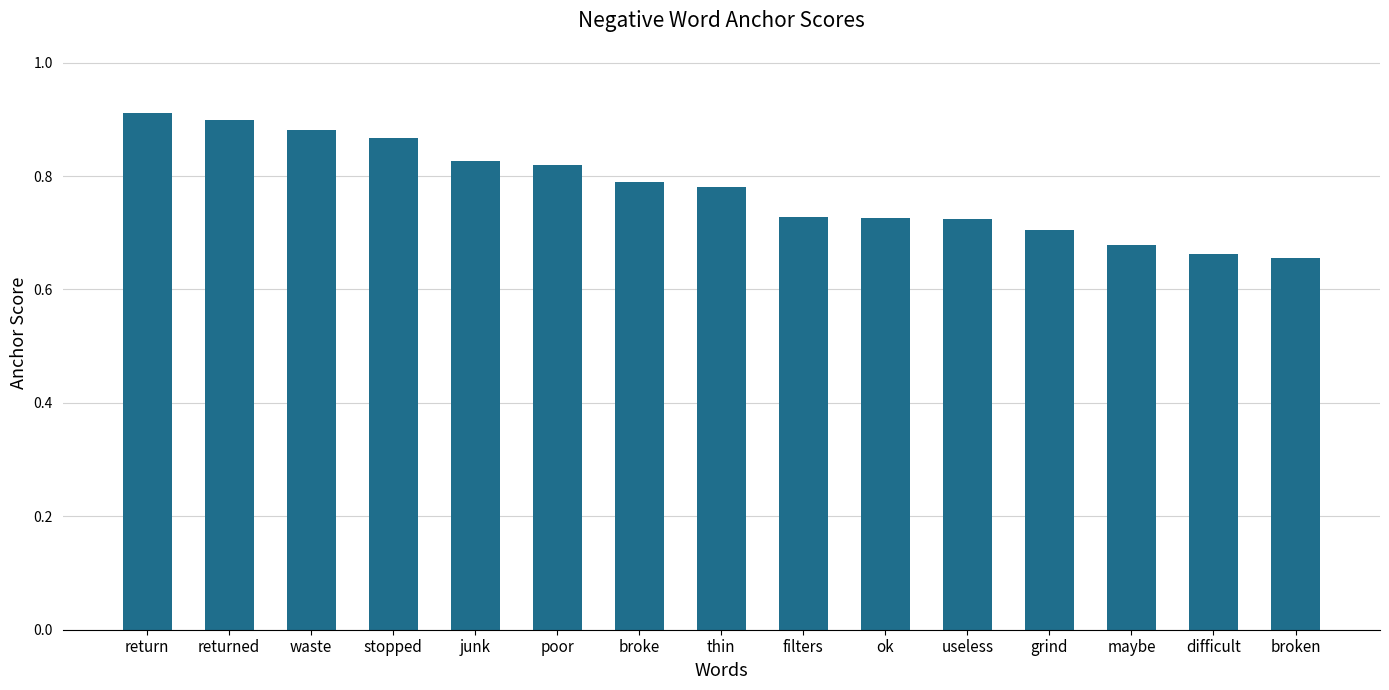

What is the sum of all values?

11.7